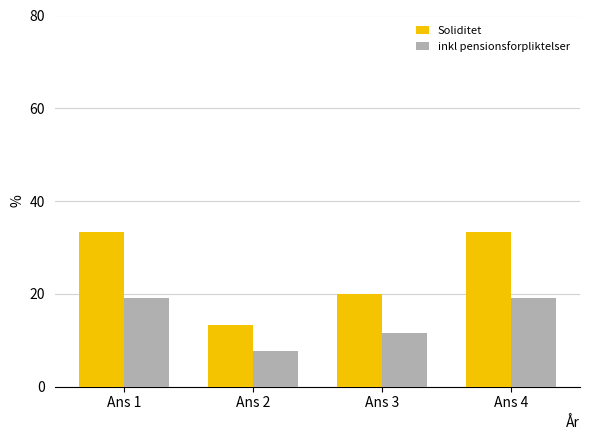

Rank the series by their average value, from highest to lowest.

Soliditet, inkl pensionsforpliktelser